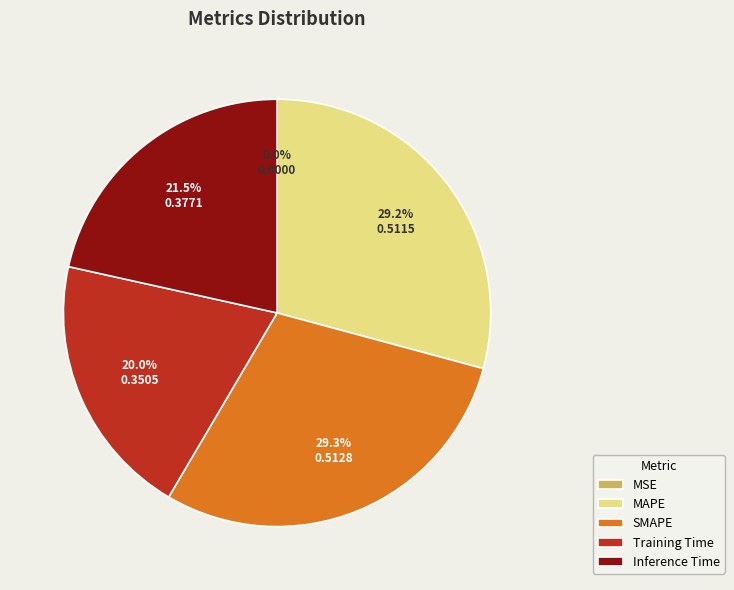

To the nearest percent, what is the difference between the largest and smallest slice percentages?

29%